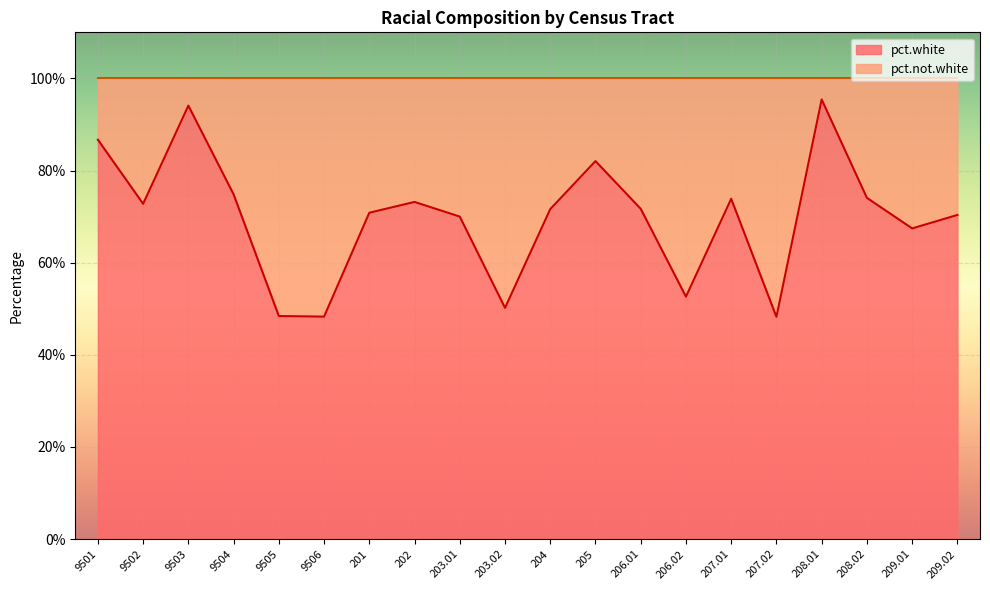

What position from the right is 9503?

18